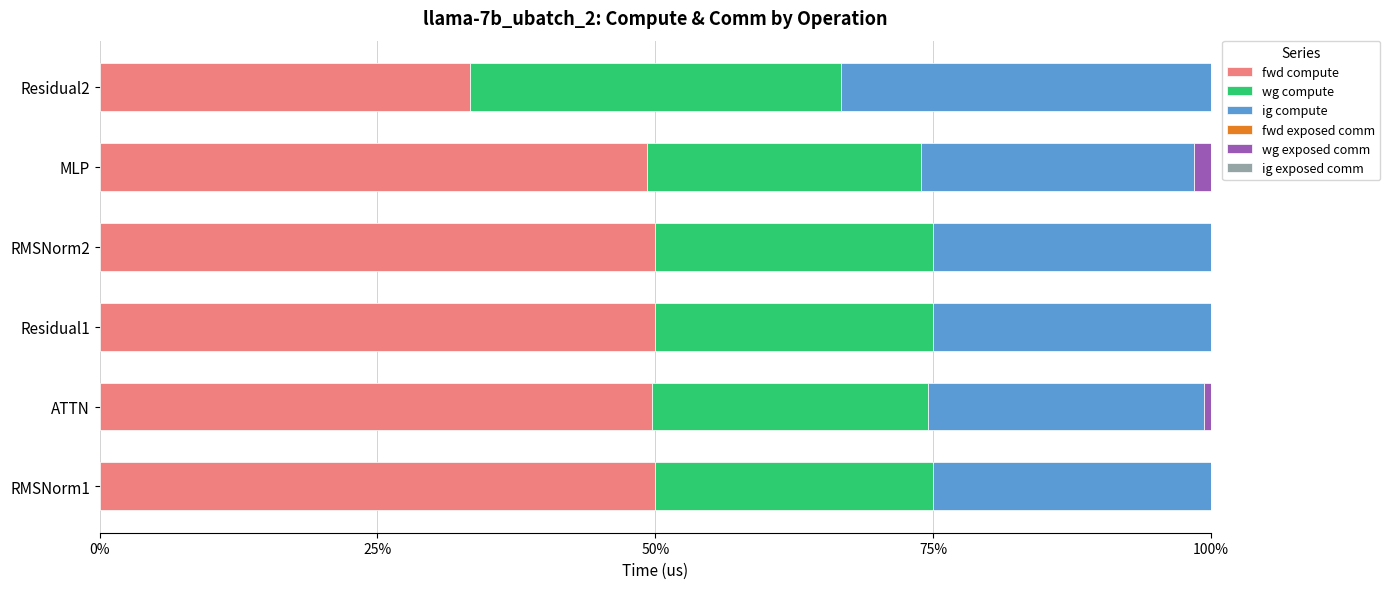

What is the sum of all fwd compute values?

282.3